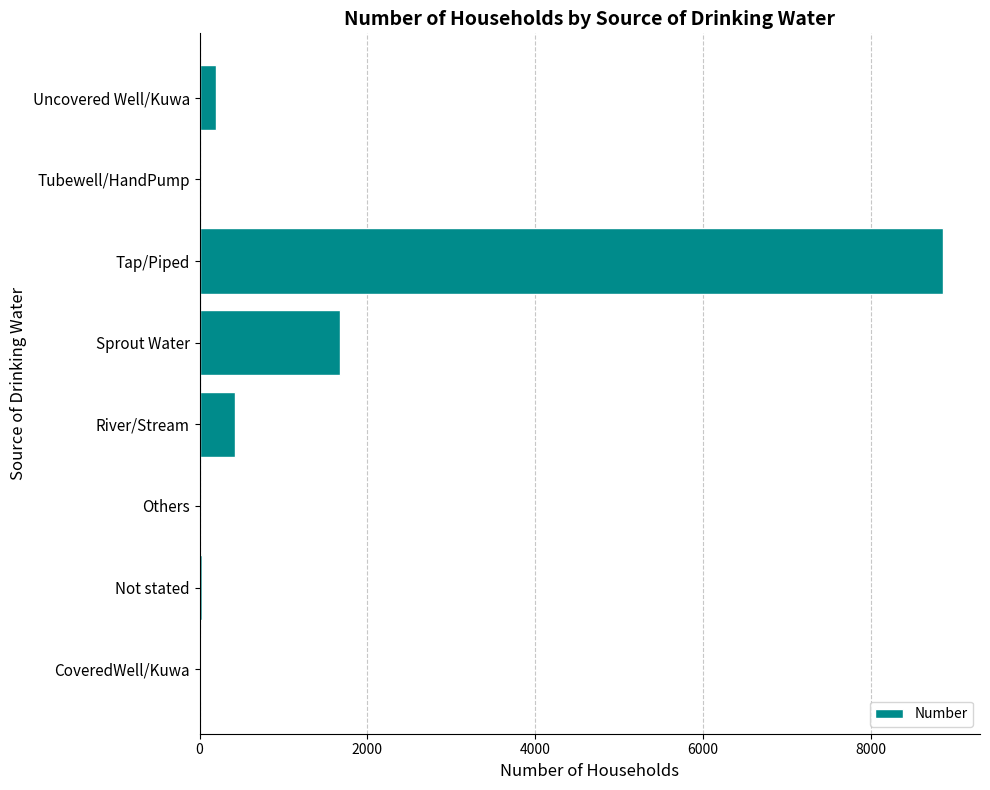

Which label corresponds to the largest value in the chart?

Tap/Piped